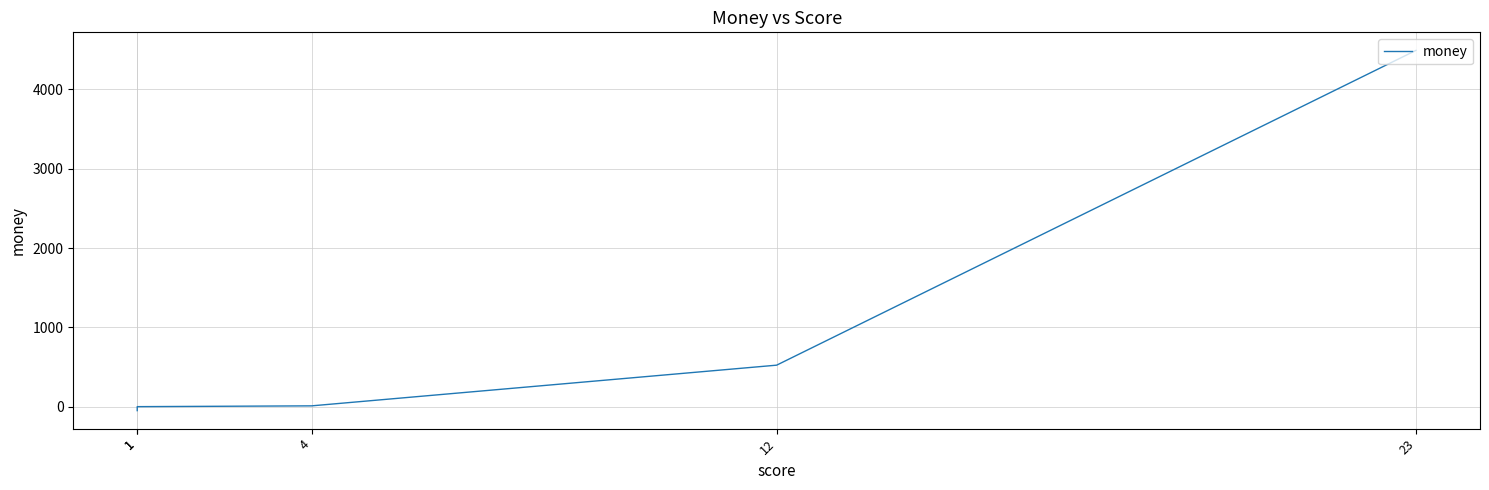

List the labels in order of value, largest first.

23, 12, 4, 1, 1